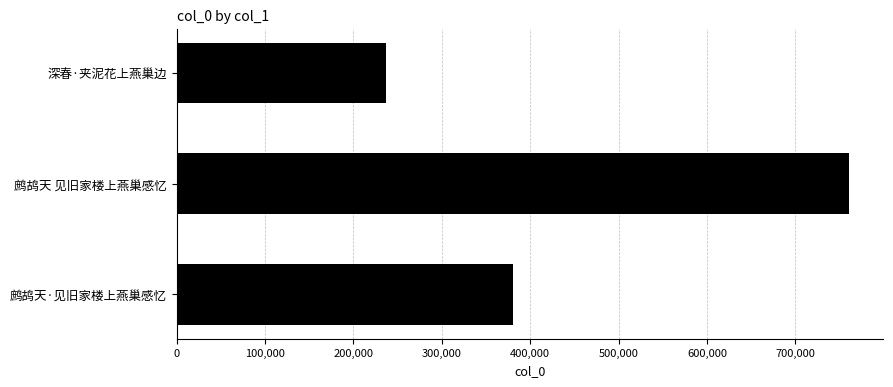

What is the label of the 1st bar from the top?

深春·夹泥花上燕巢边